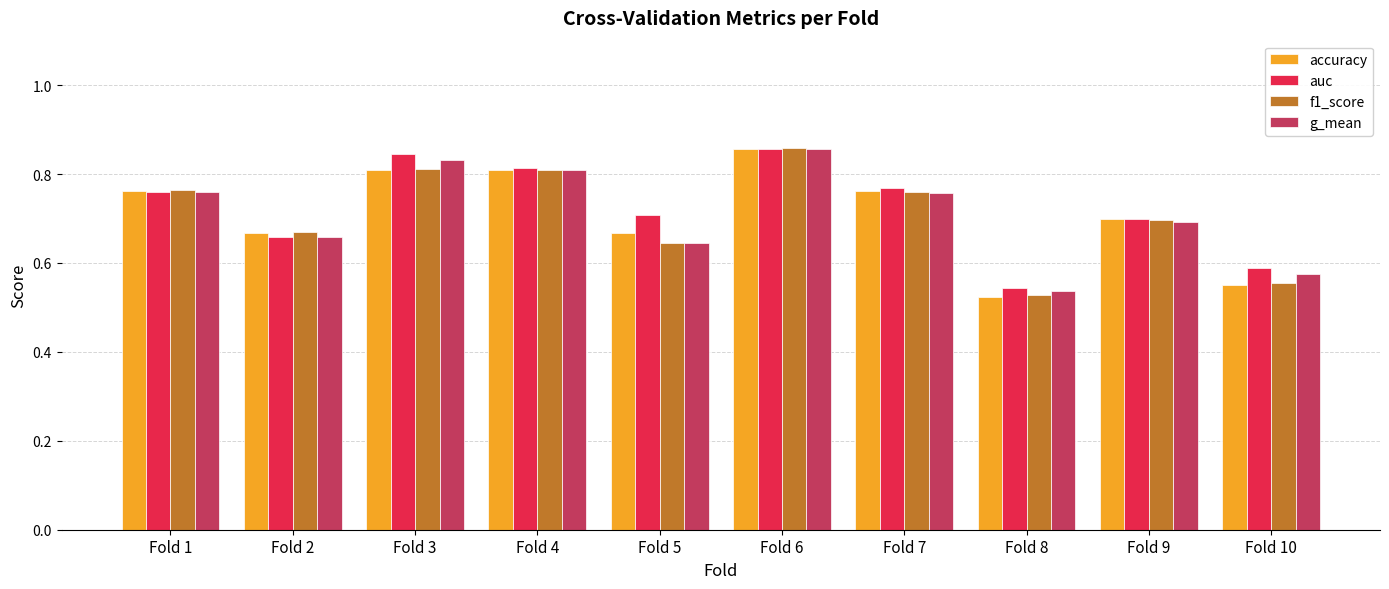

What is the difference between the maximum and minimum values in the auc series?

0.3